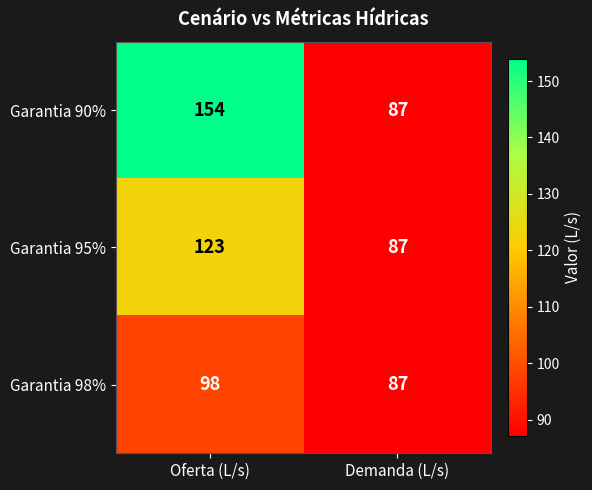

What is the difference between the maximum and minimum values in the Garantia 98% series?

11